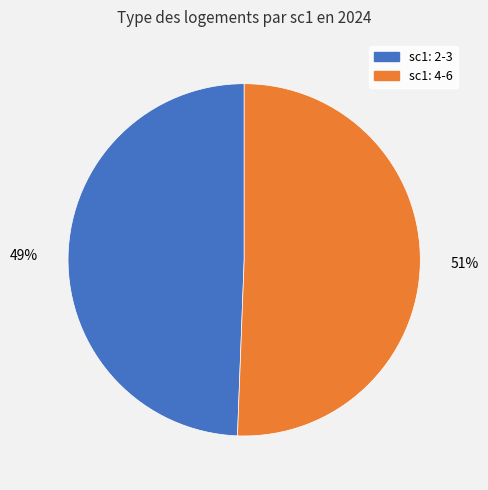

To the nearest percent, what is the average slice percentage?

50%